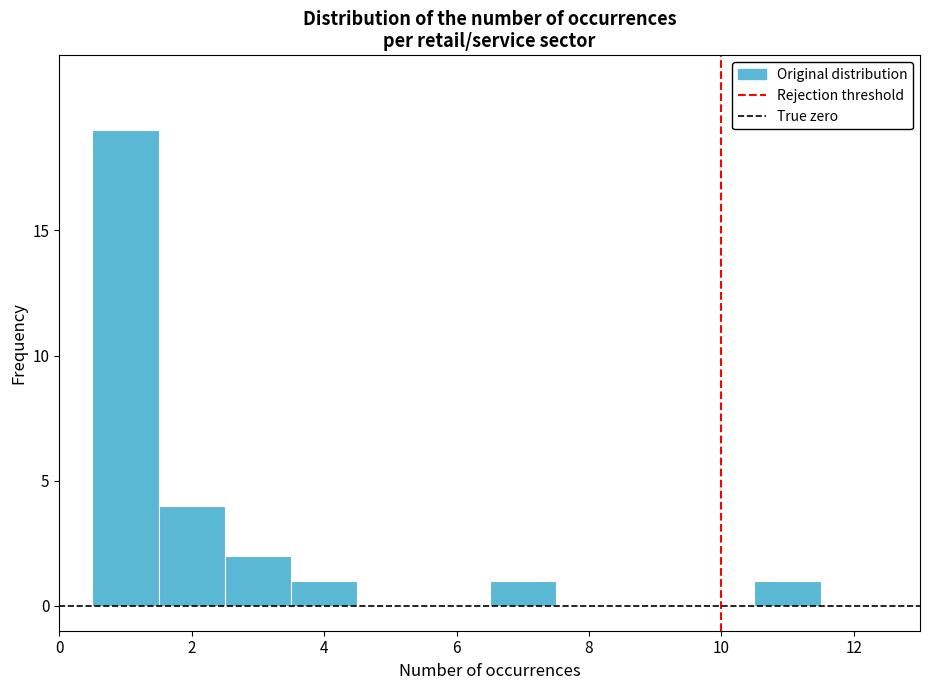

Reading left to right, list every bar in this chart as the range it spans on the x-axis followed by its height. Neither the bar edges nor the heights are printed on the chart, so give them approximately, as read against the axes.

0.5 to 1.5: 19
1.5 to 2.5: 4
2.5 to 3.5: 2
3.5 to 4.5: 1
4.5 to 5.5: 0
5.5 to 6.5: 0
6.5 to 7.5: 1
7.5 to 8.5: 0
8.5 to 9.5: 0
9.5 to 10.5: 0
10.5 to 11.5: 1
11.5 to 12.5: 0